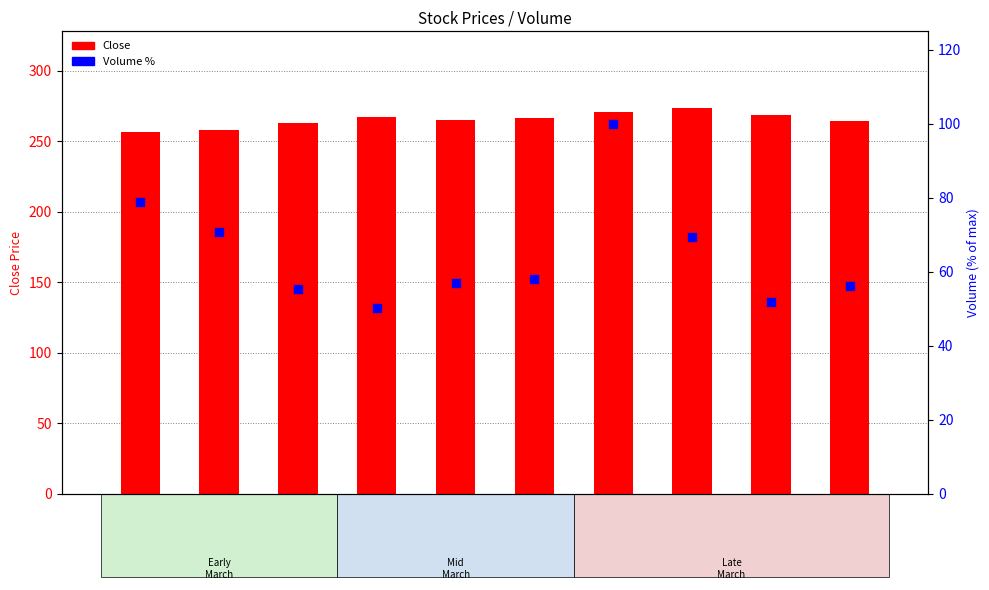

Is the value of Close at 9-Mar-18 greater than the value of Volume % at 7-Mar-18?

Yes